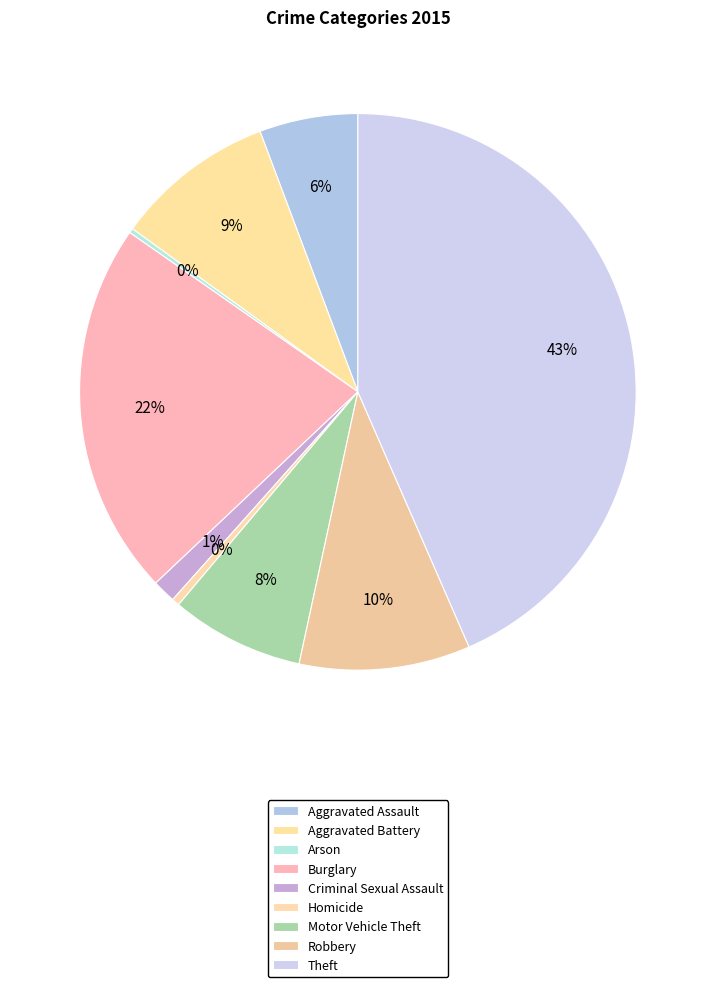

How many segments does this pie chart have?

9